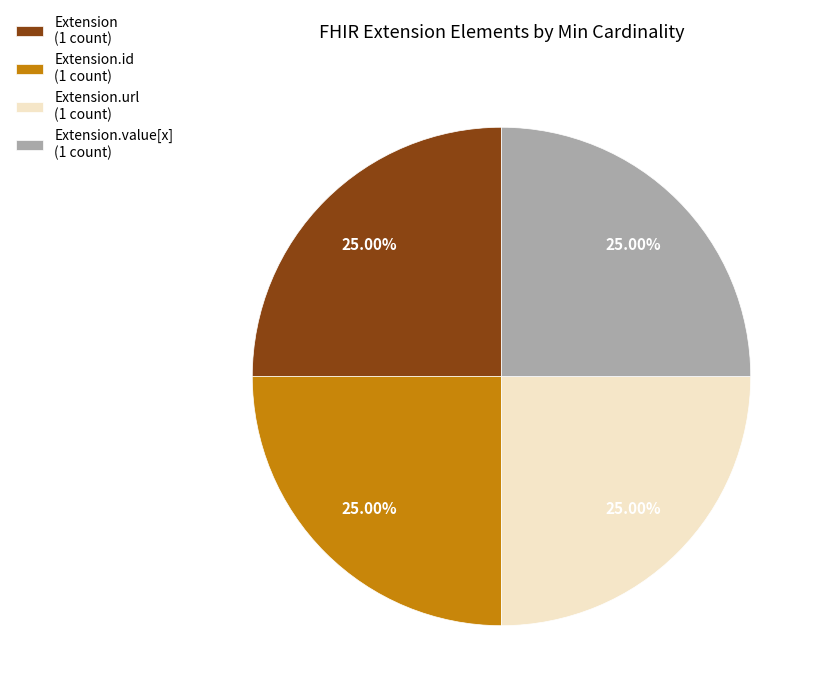

Does any single category account for the majority?

No